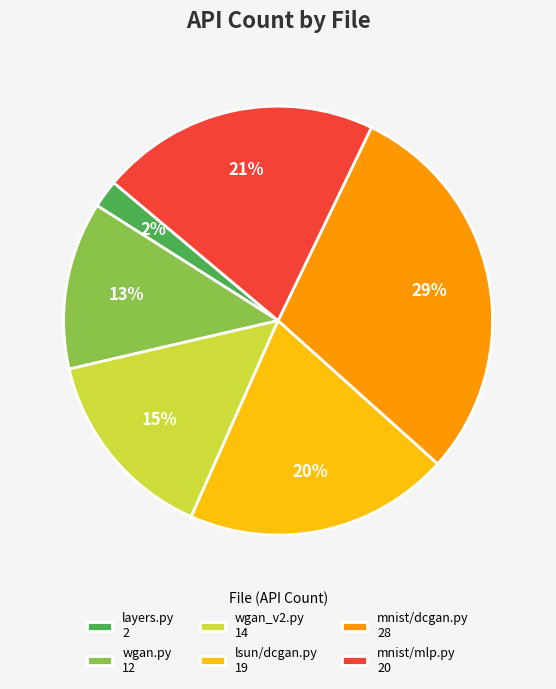

True or false: layers.py accounts for 2% of the total.

True